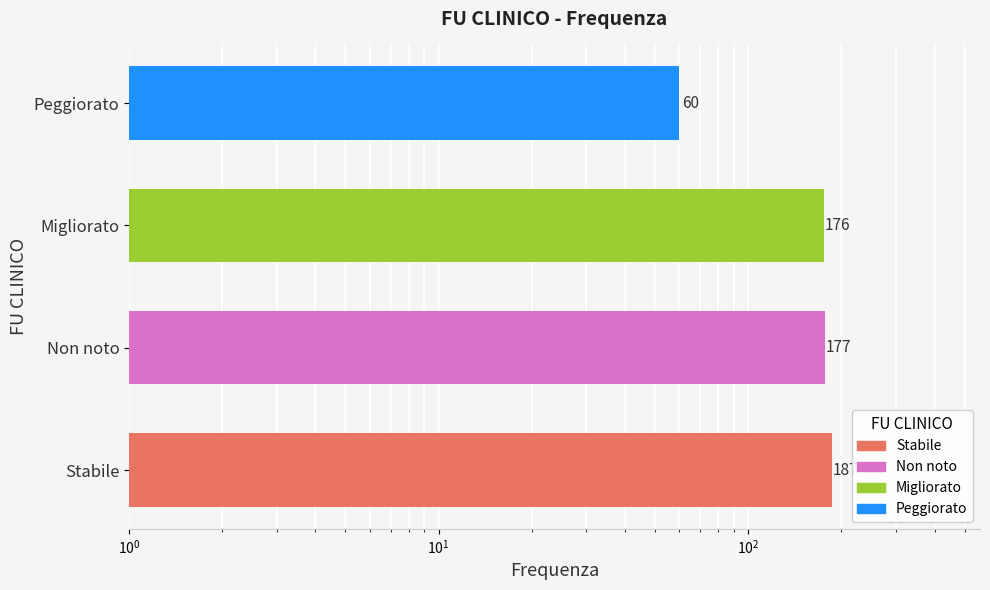

What is the value of the 2nd bar from the left?

177